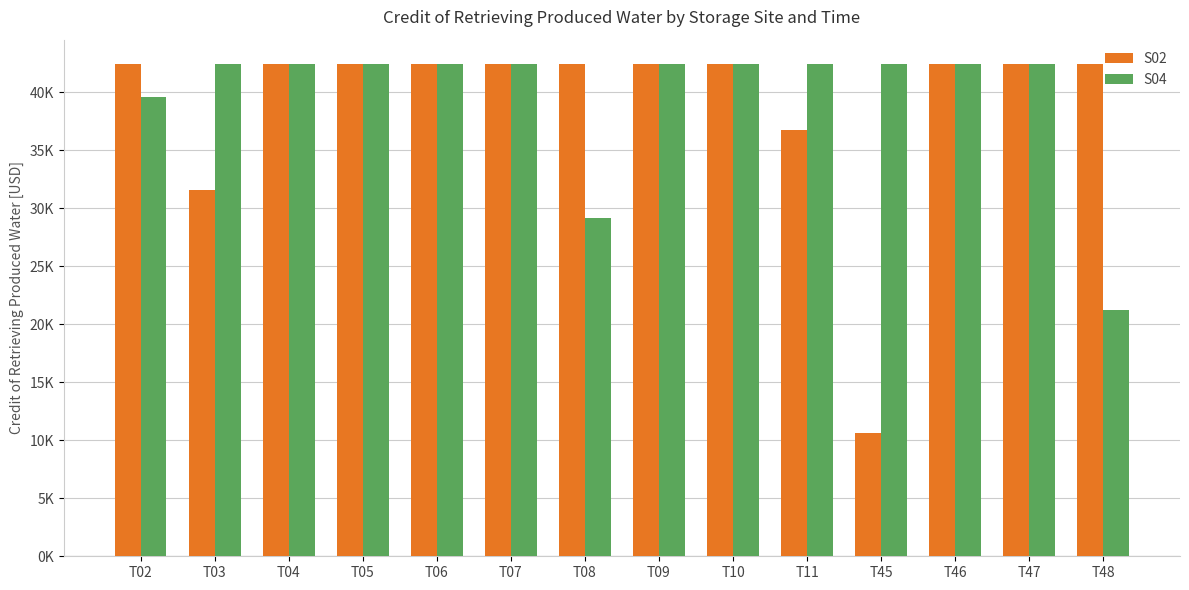

Between T05 and T08, which series saw the biggest shift?

S04